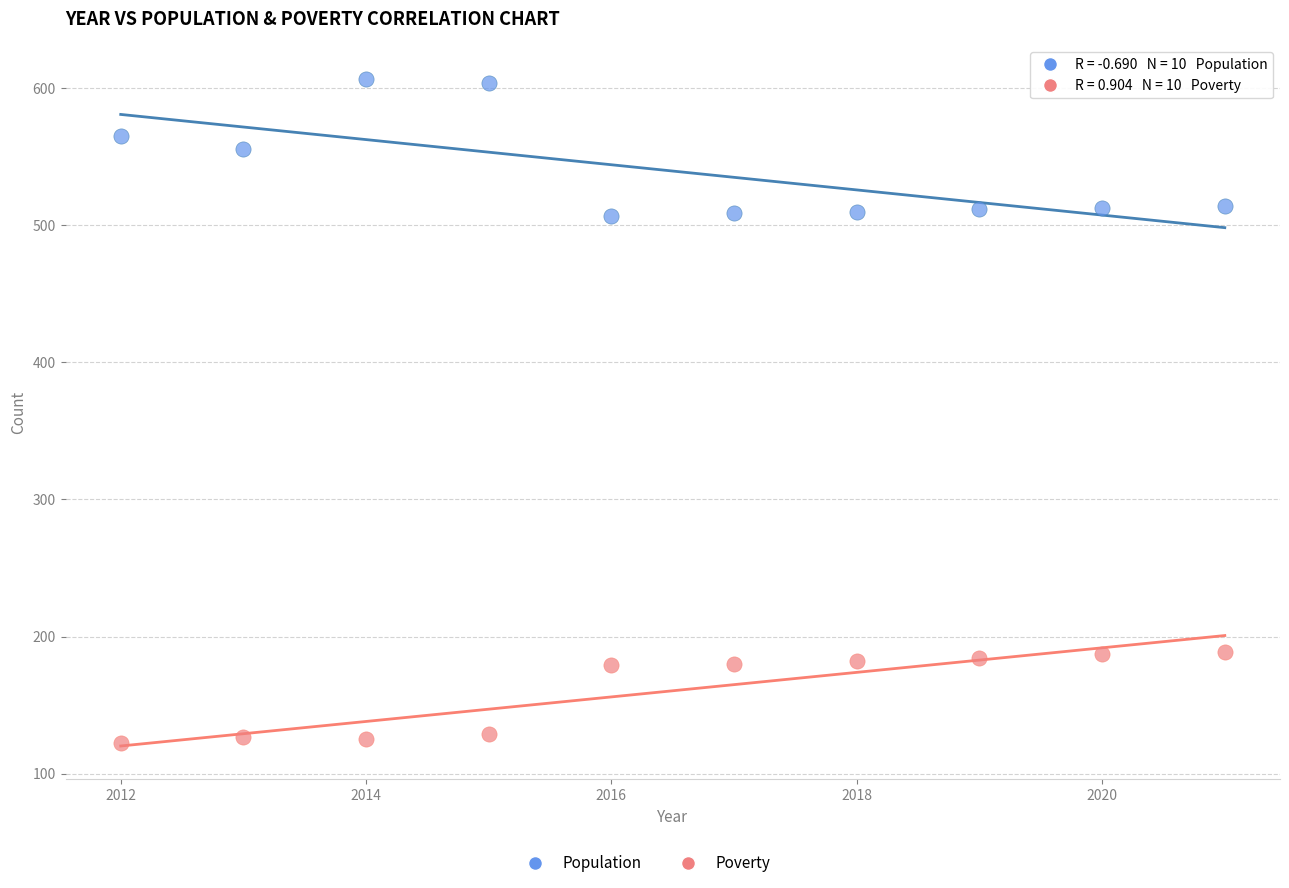

Across all data points, what is the range of X values (max minus min)?

9